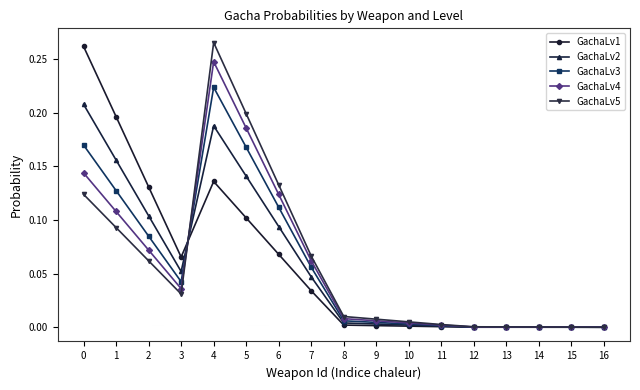

Where is the first local minimum for GachaLv4?

3